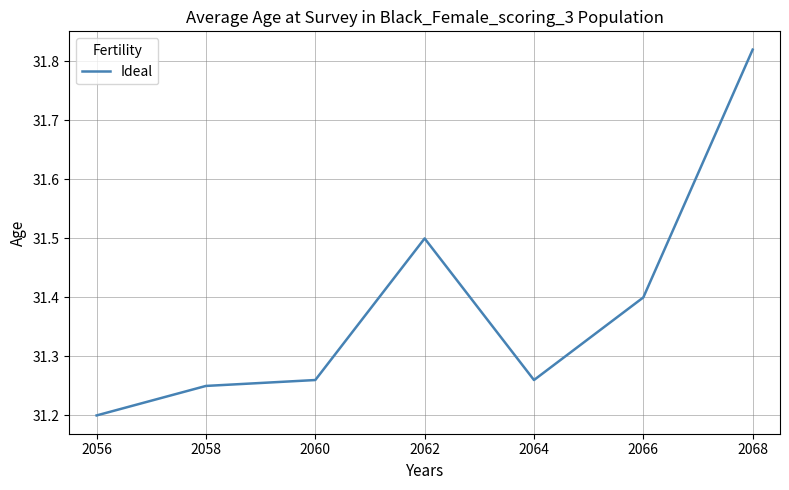

The chart shows a value of 44.6 at 2062. True or false?

False